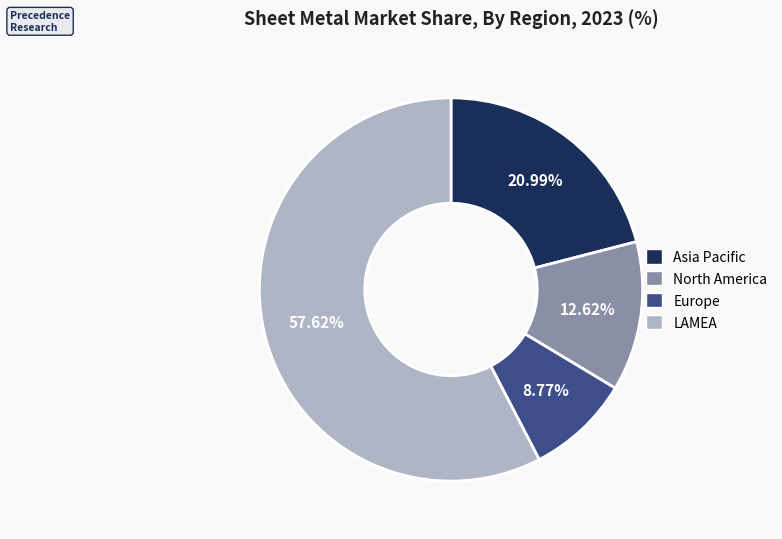

Is there any slice that represents more than half of the pie?

Yes